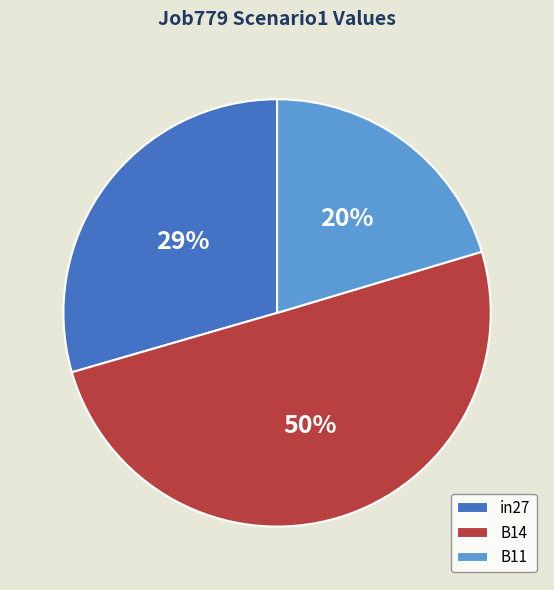

Rank the categories by value from highest to lowest.

B14, in27, B11